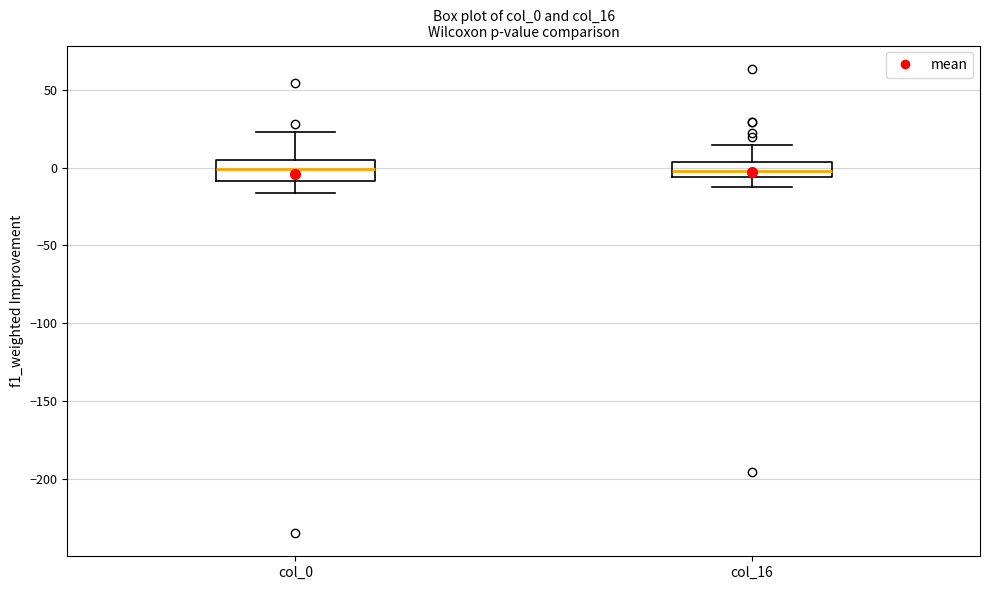

Reading left to right, read every box against the y-axis: the position of its median line, the range the box covers, and the ends of its whiskers. The values are not printed on the chart, so give them approximately, as read against the axis.

col_0: median 0, box -10 to 5, whiskers -15 to 25
col_16: median 0, box -5 to 5, whiskers -15 to 15